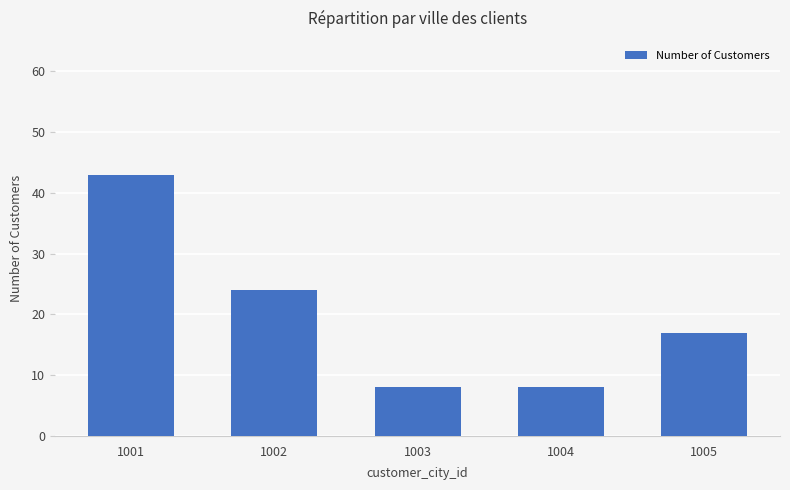

Reading left to right, transcribe all the data shown in this chart.

1001=43	1002=24	1003=8	1004=8	1005=17